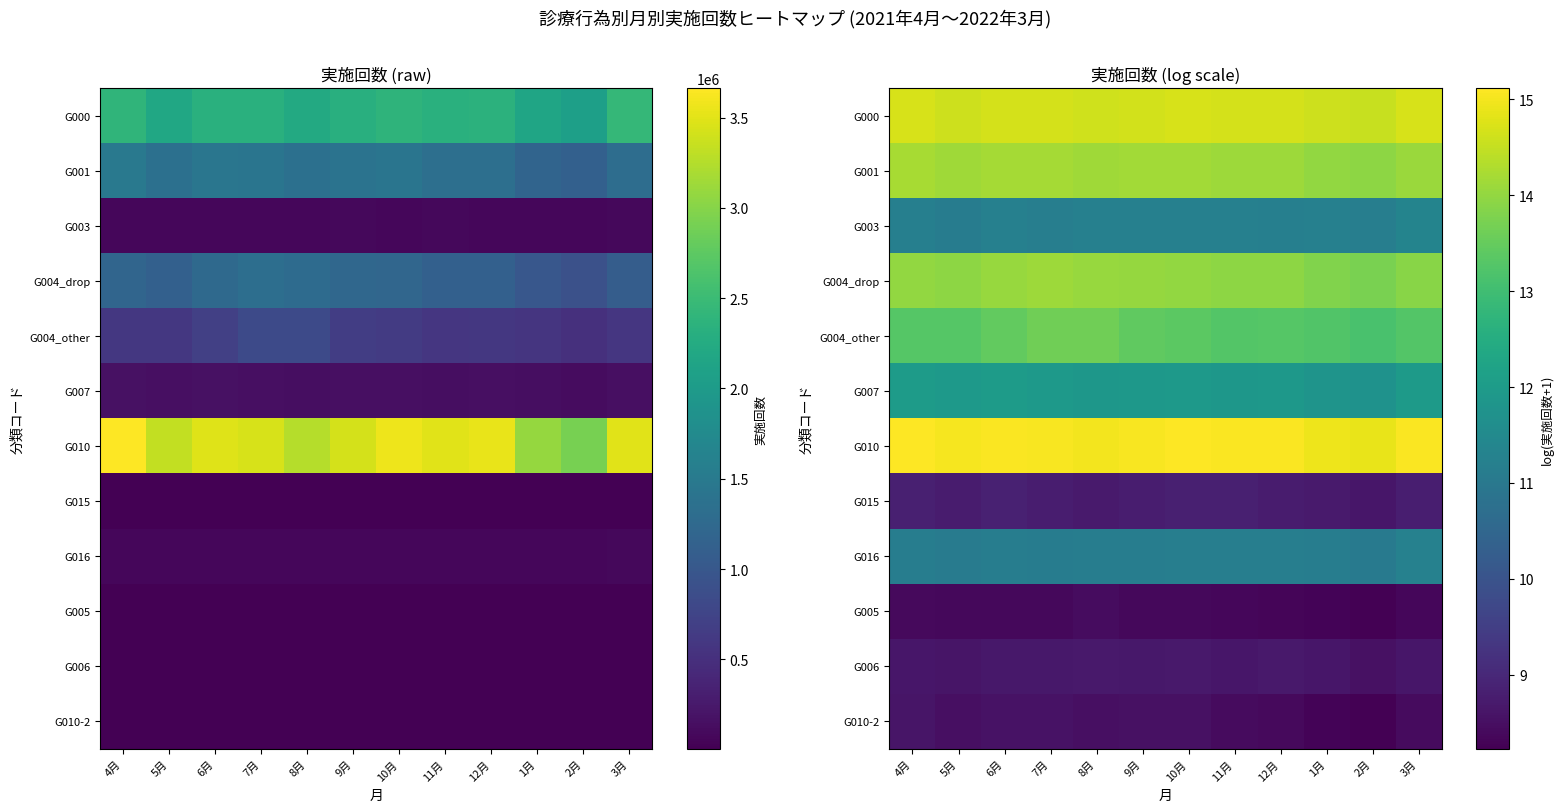

At 5月, list the series in order from largest to smallest.

G010, G000, G001, G004_drop, G004_other, G007, G003, G016, G015, G006, G010-2, G005